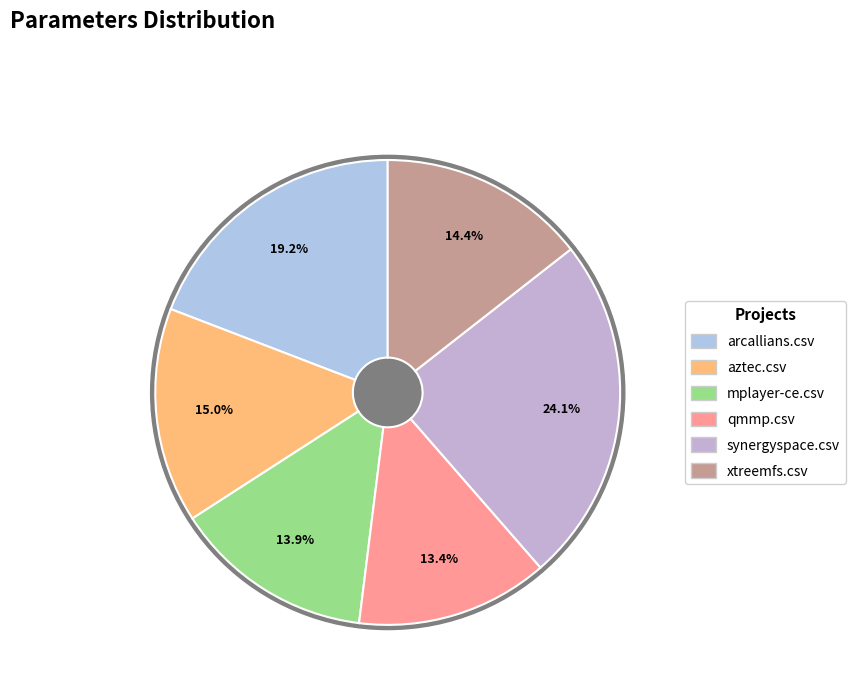

Which slice is the smallest?

qmmp.csv